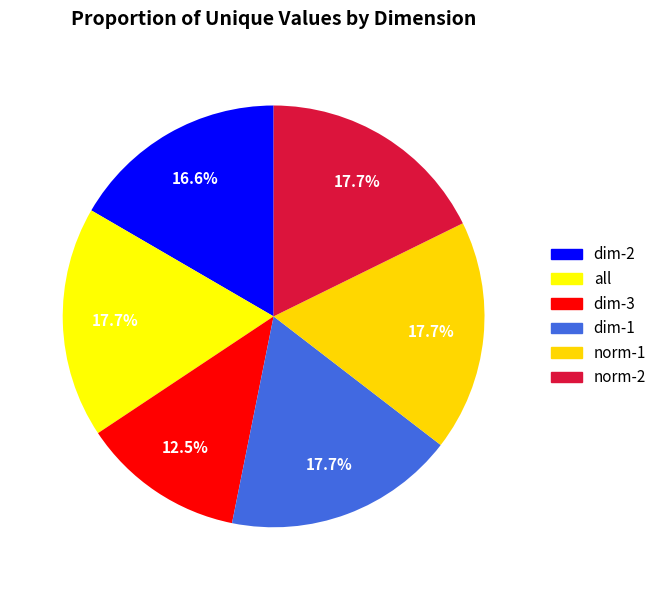

To the nearest percent, what percentage of the pie is norm-1?

18%